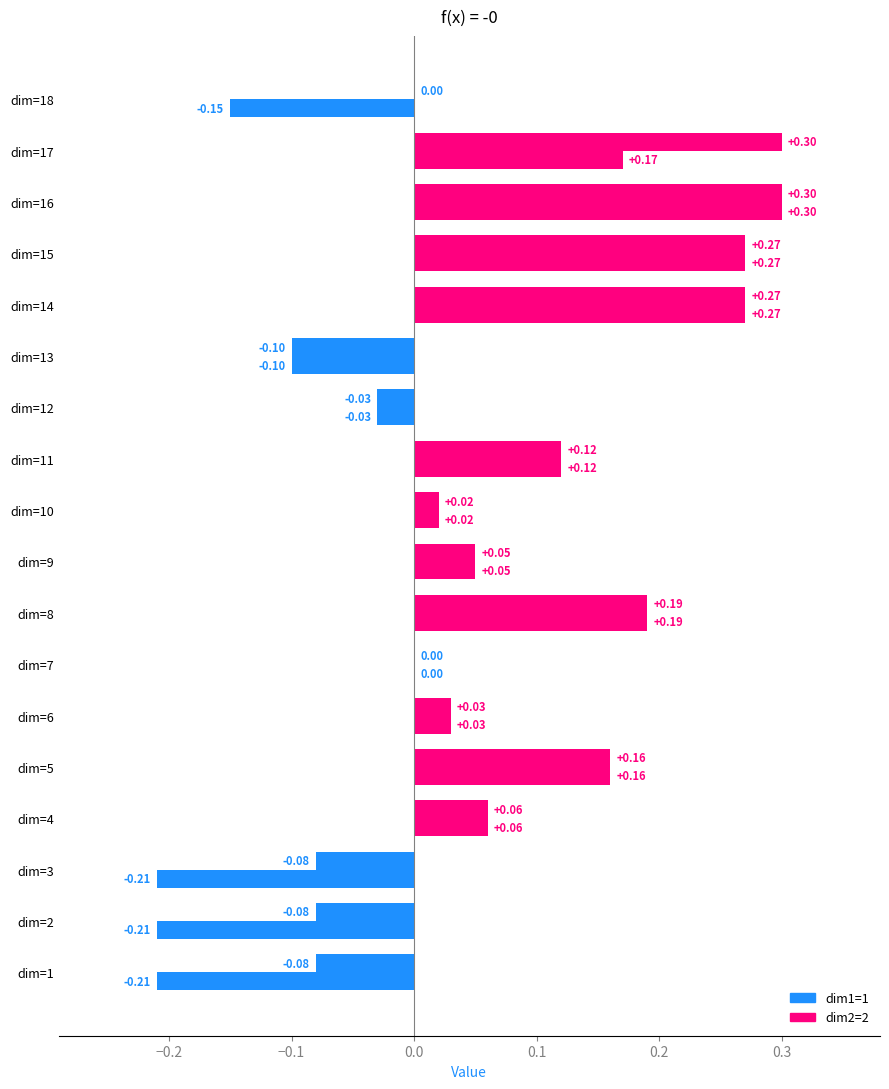

The value of dim1=1 at 13 is -0.1. True or false?

True